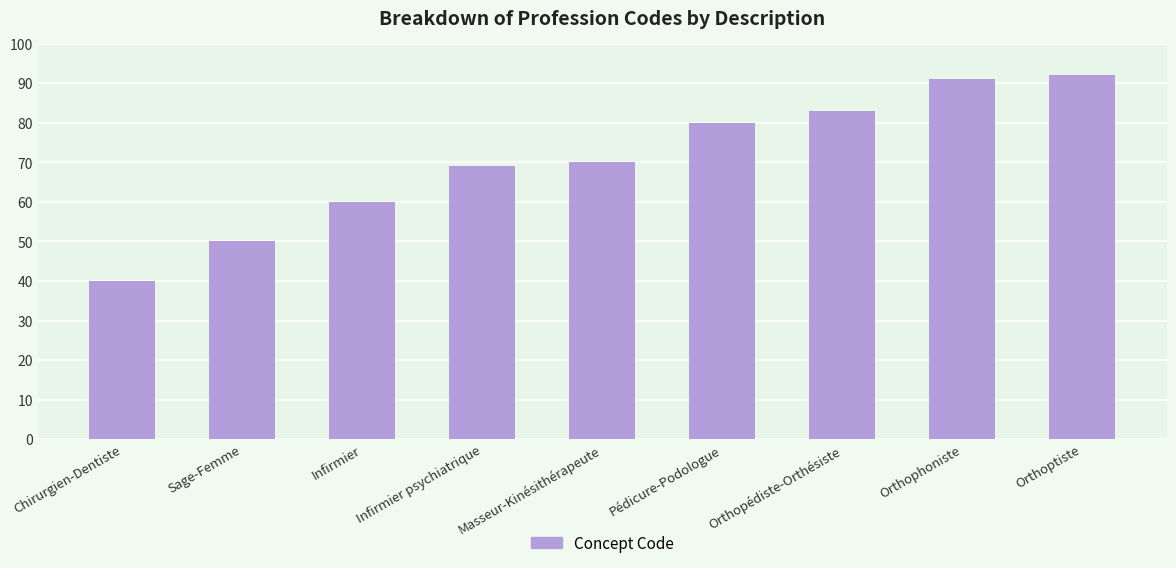

What is the change in value from Masseur-Kinésithérapeute to Orthopédiste-Orthésiste?

+13